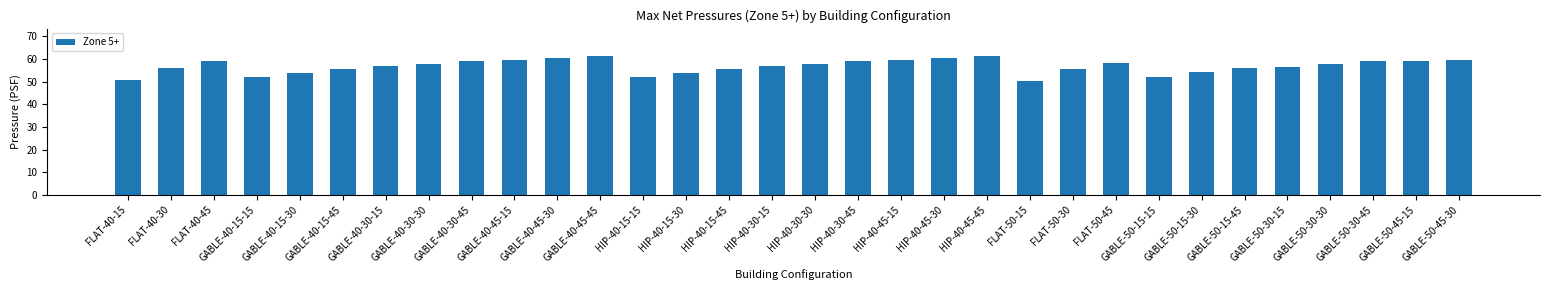

Does the chart contain any negative values?

No